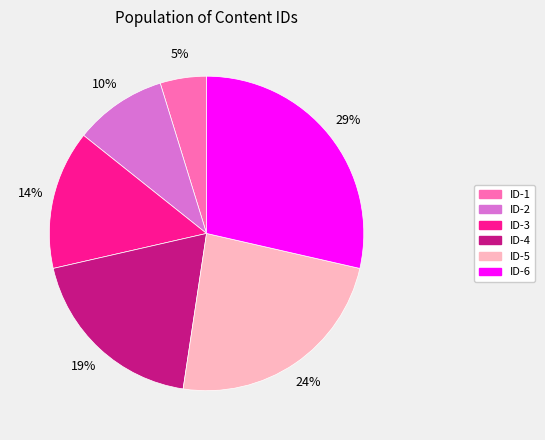

Is there a majority slice in this chart?

No